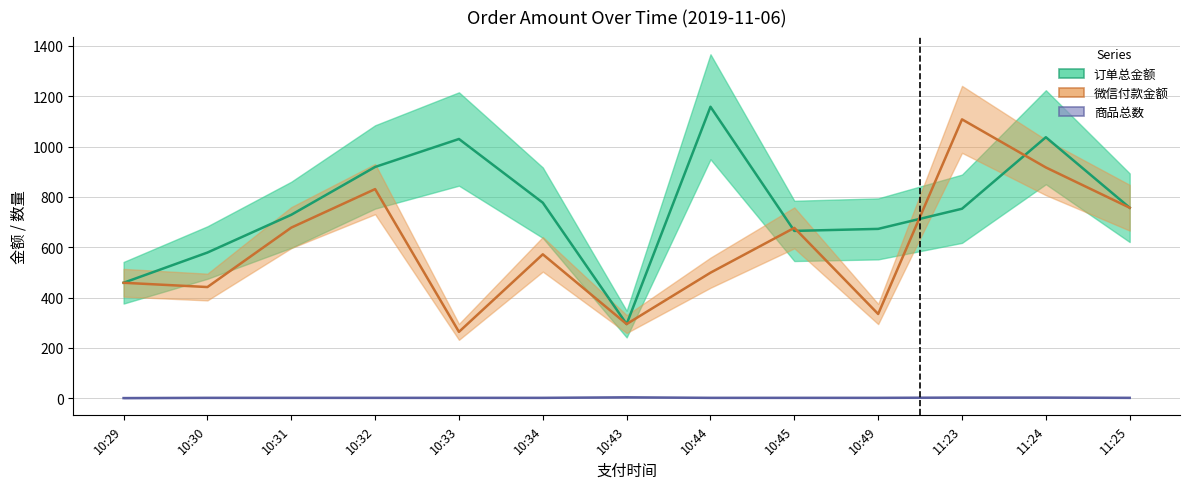

How many data points does each series have?

13